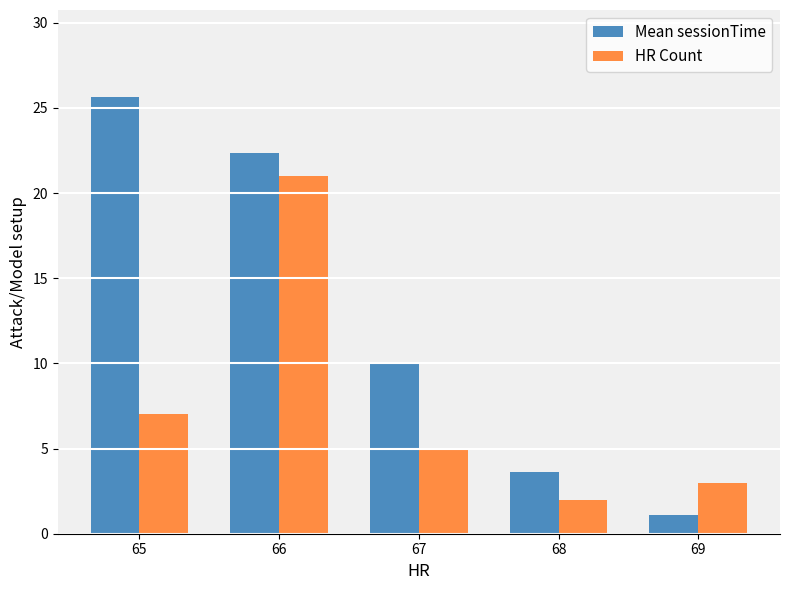

Reading left to right, list all the values displayed in this chart.

Mean sessionTime: 25.6	22.4	9.9	3.6	1.1
HR Count: 7.0	21.0	5.0	2.0	3.0